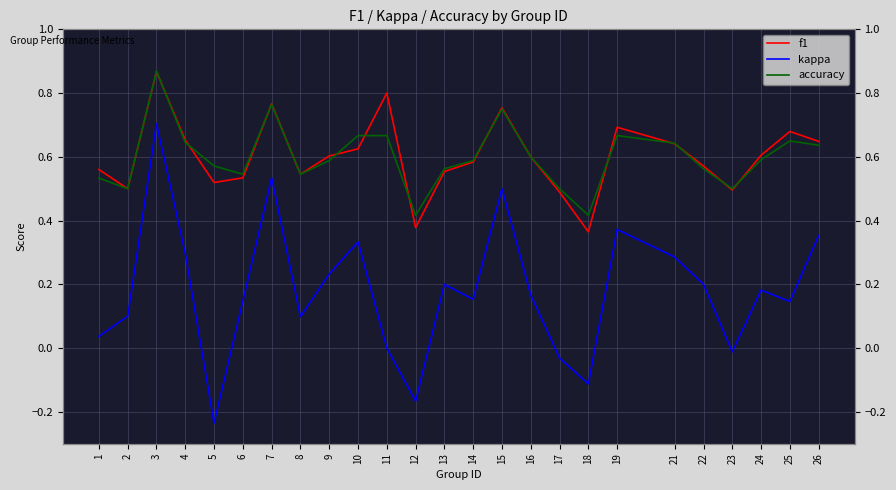

Rank the series by their maximum value, from lowest to highest.

kappa, f1, accuracy